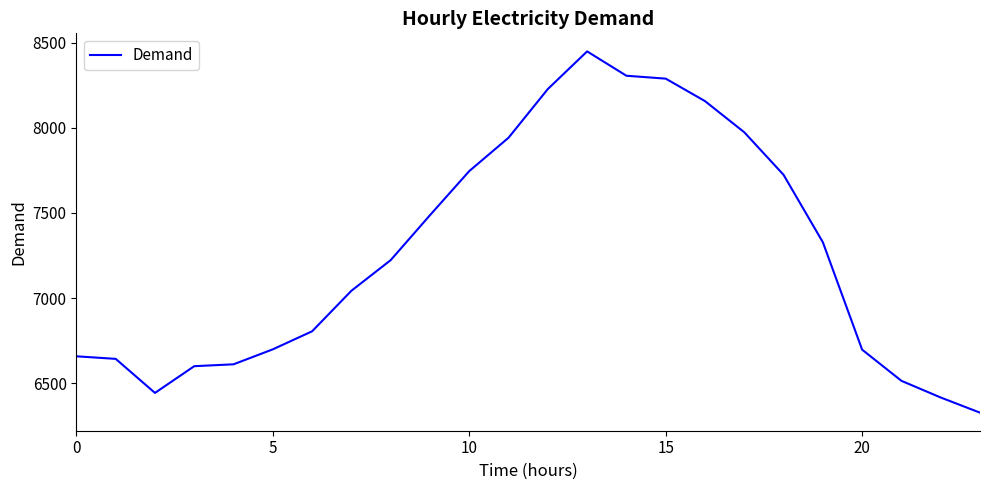

What is the difference between the maximum and minimum values?

2122